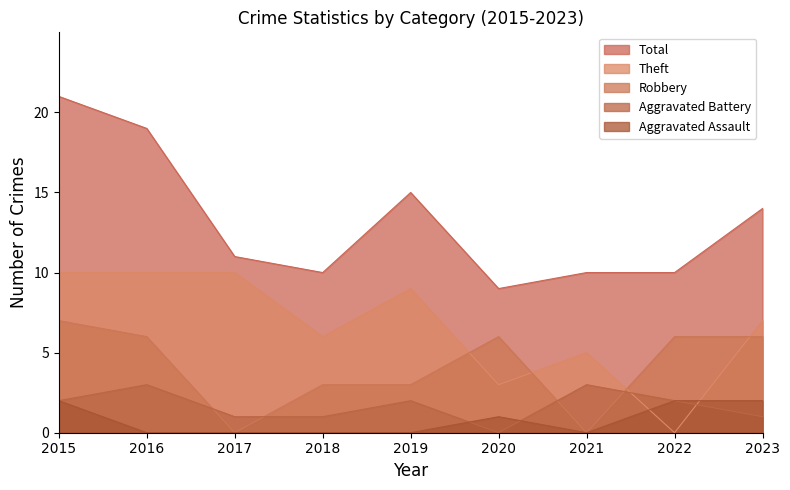

What are all the series names shown in the legend?

Total, Theft, Robbery, Aggravated Battery, Aggravated Assault